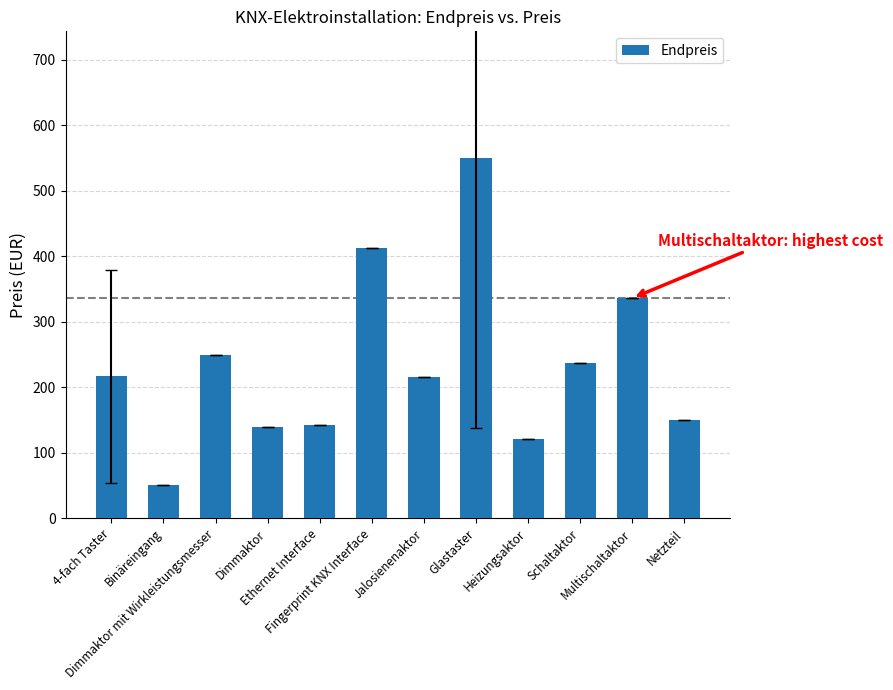

What is the difference between the maximum and minimum values?

499.4